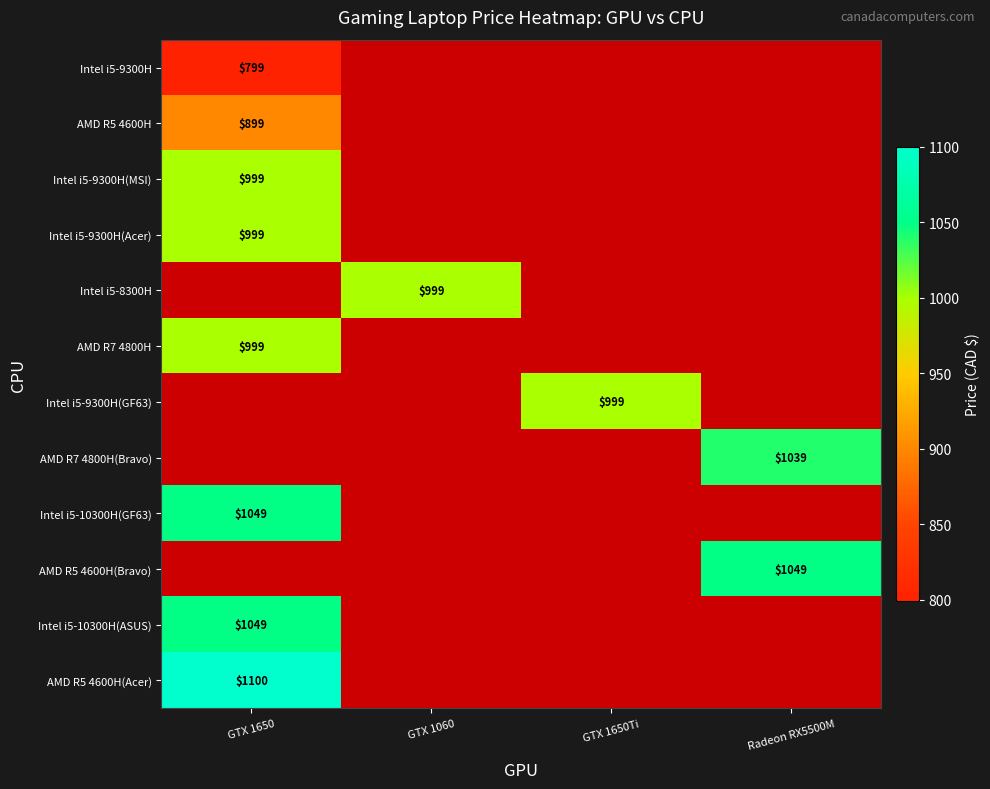

The value of Intel i5-9300H(GF63) at GTX 1650Ti is 1566. True or false?

False